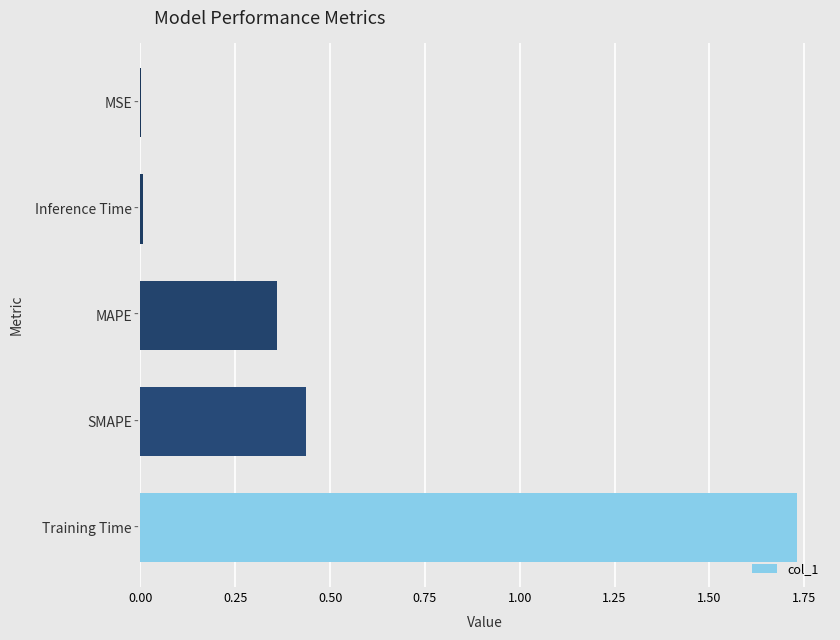

How many series are shown in this chart?

1